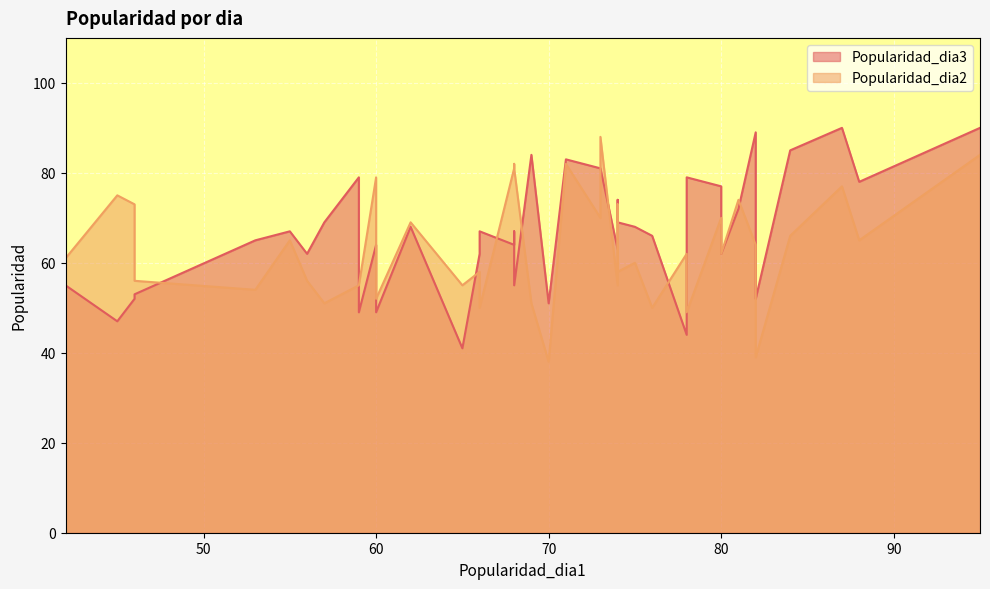

True or false: Popularidad_dia3 has more than 1 interior local peaks.

True